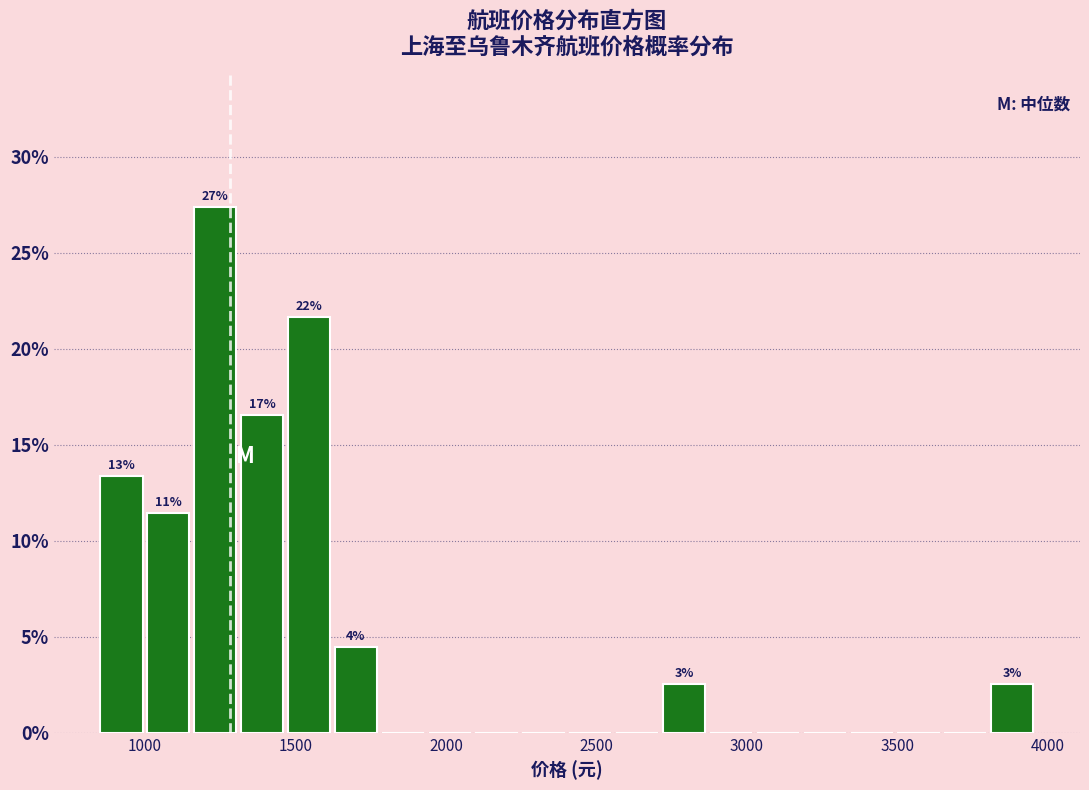

Read against the x-axis, roughly where is the centre of the tallest bar?

1250